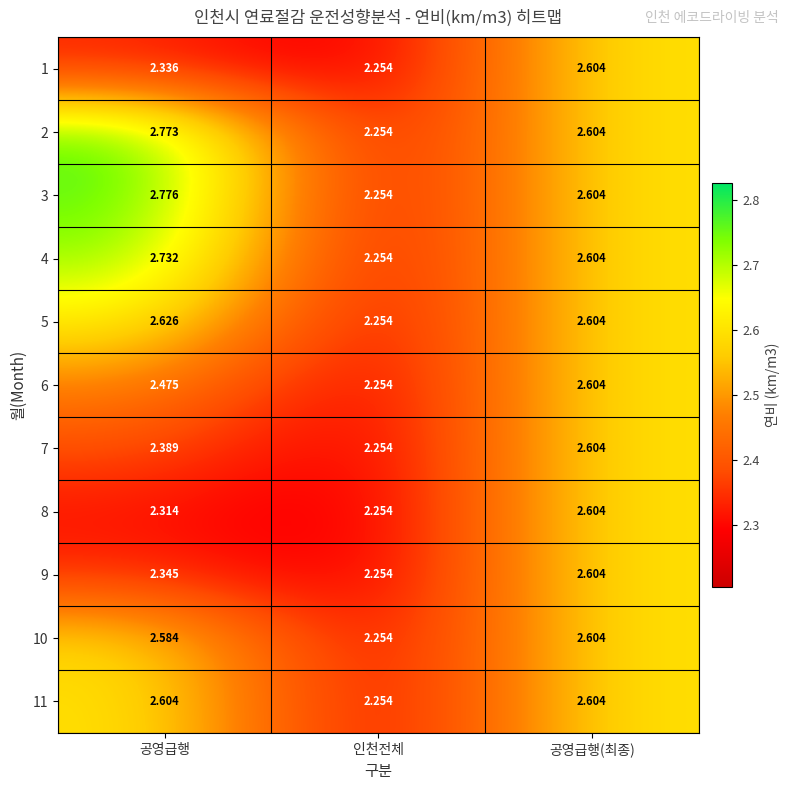

At how many categories does at least one series exceed 2?

3